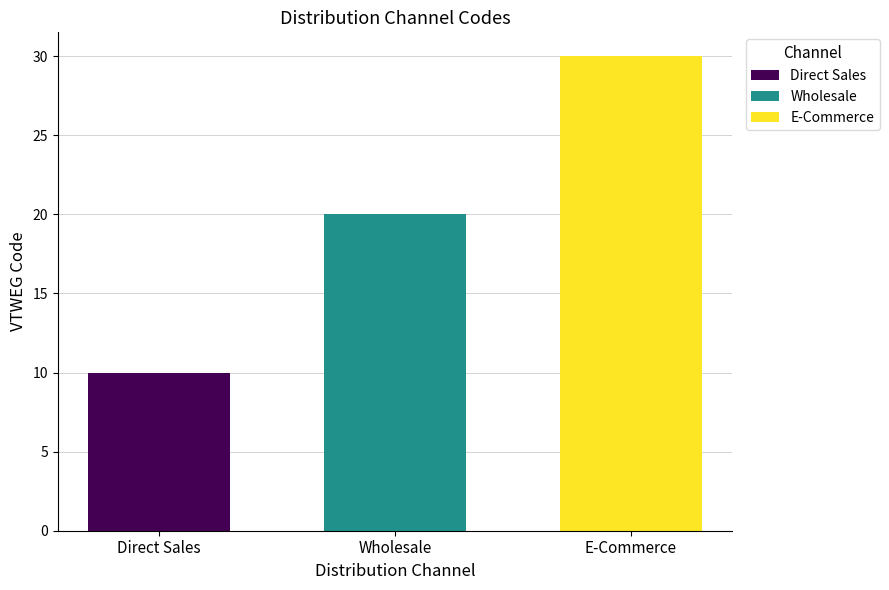

What is the greatest value displayed?

30